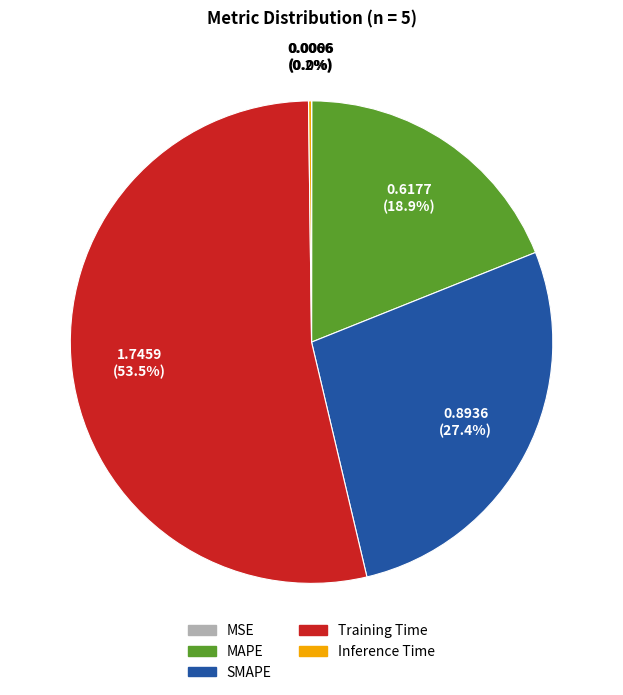

Between MAPE and SMAPE, which is larger?

SMAPE